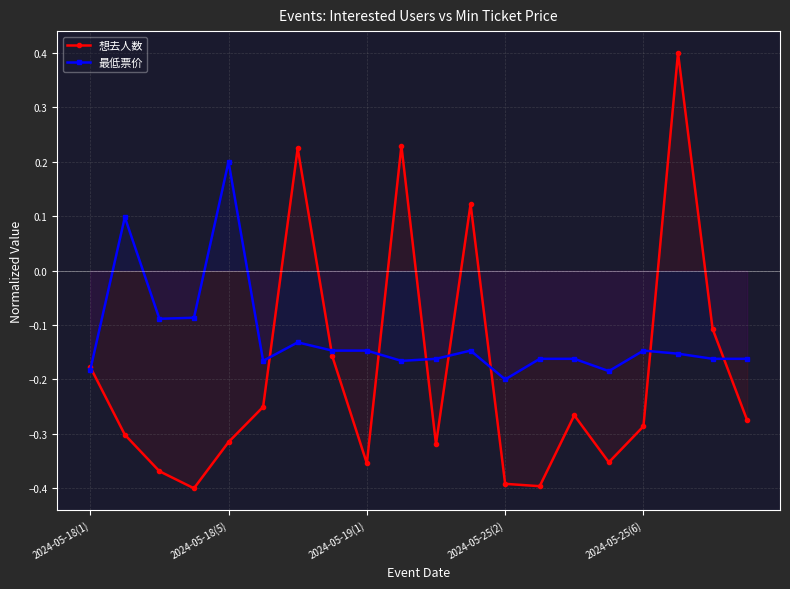

True or false: 最低票价 has more than 0 points higher than both neighbors.

True